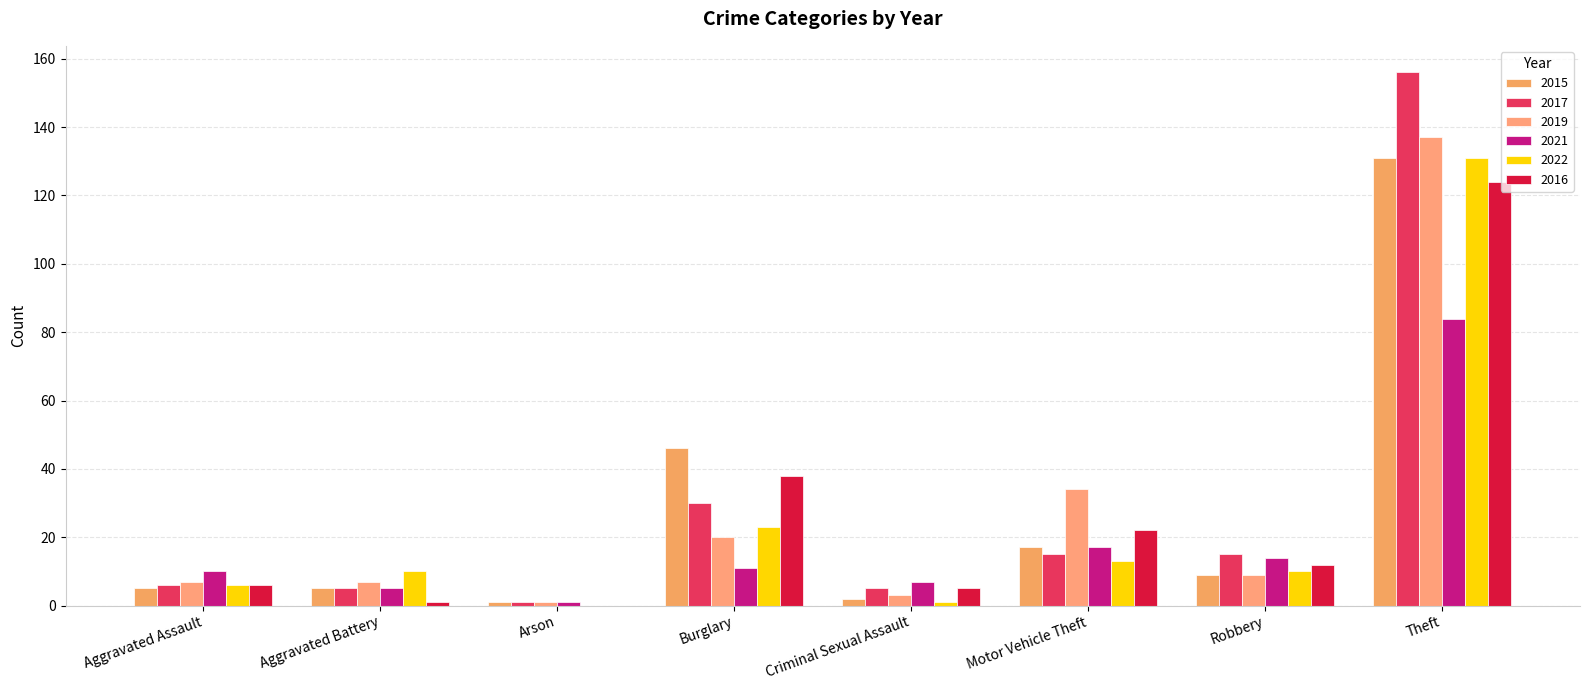

Which category has the lowest value in the 2019 series?

Arson